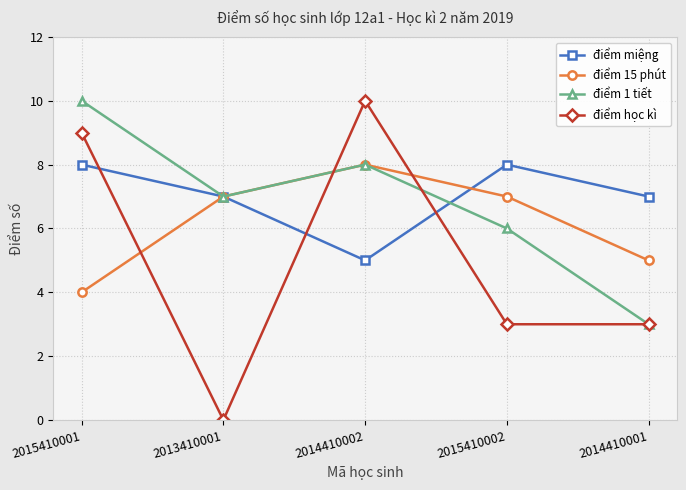

Is the value of điểm học kì at 2015410001 greater than the value of điểm miệng at 2014410001?

Yes